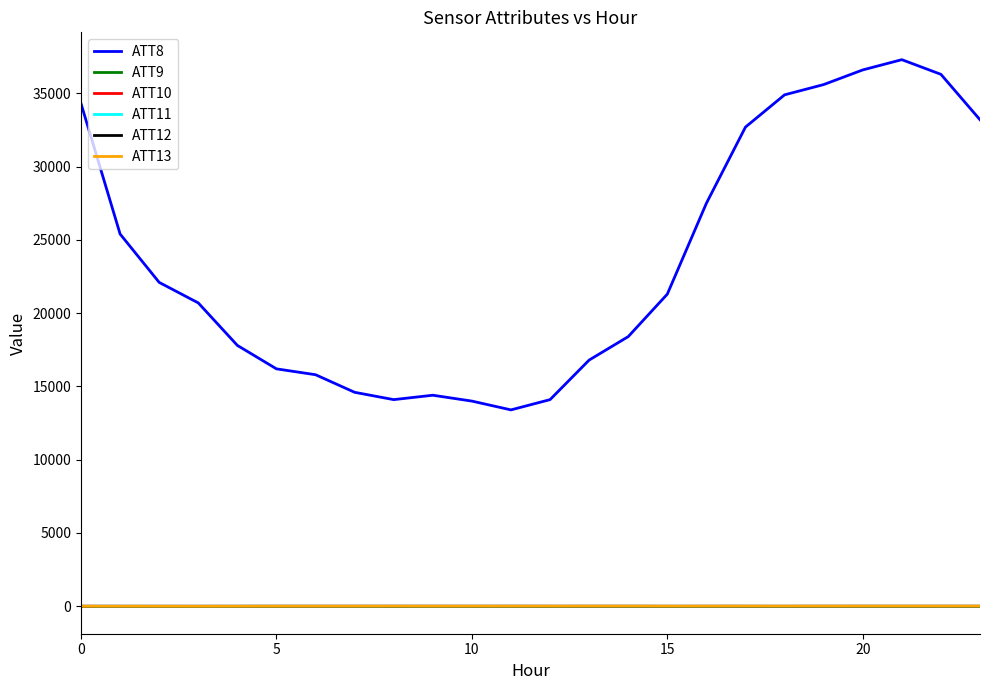

Does the chart have visible grid lines?

No